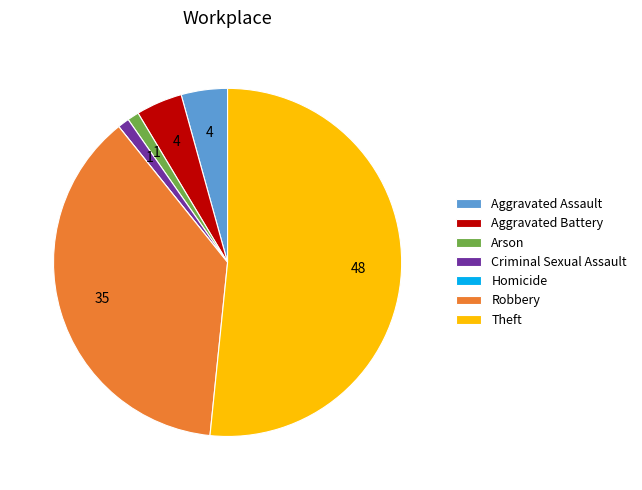

What is the largest slice in the pie chart?

Theft